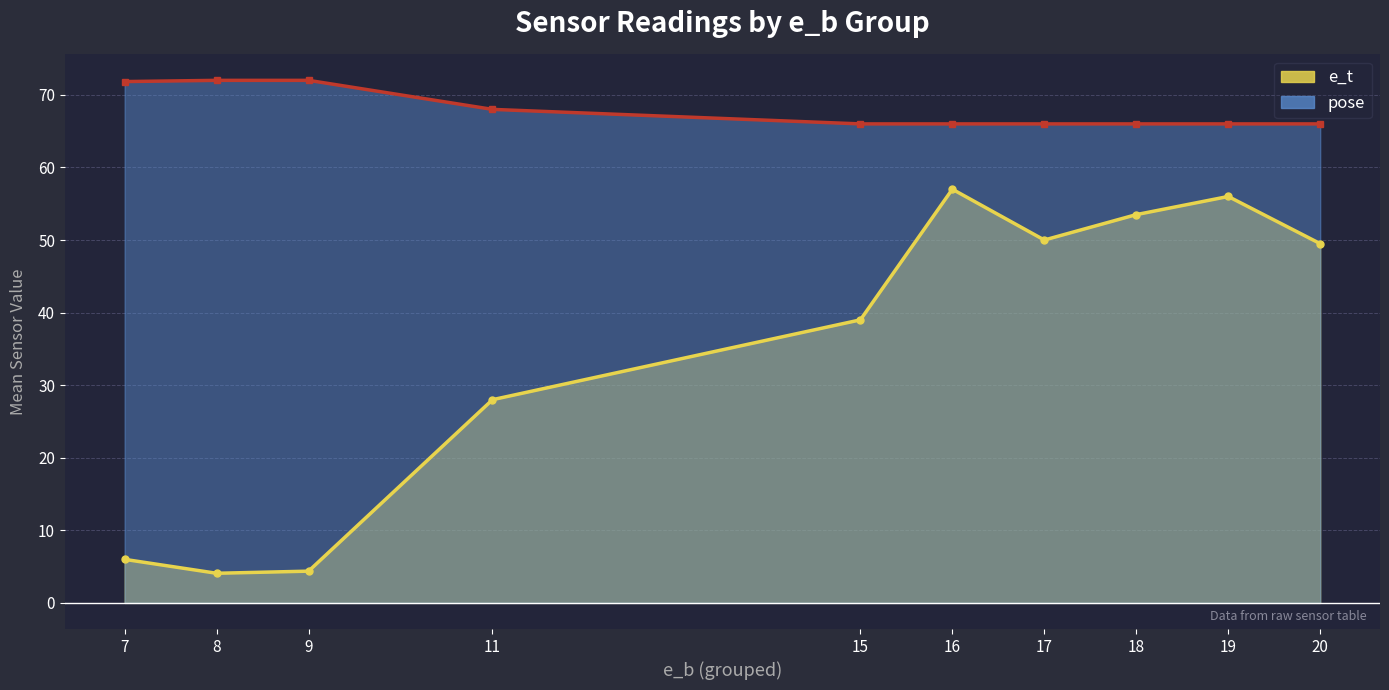

What is the difference between the highest and lowest values at 9?

67